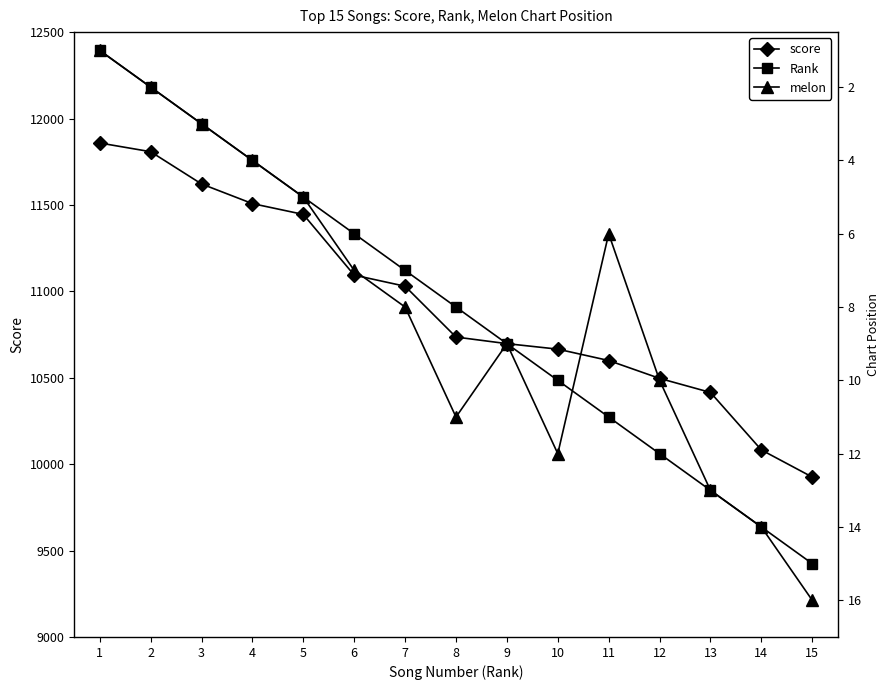

Which has a higher value, 11 or 7?

7